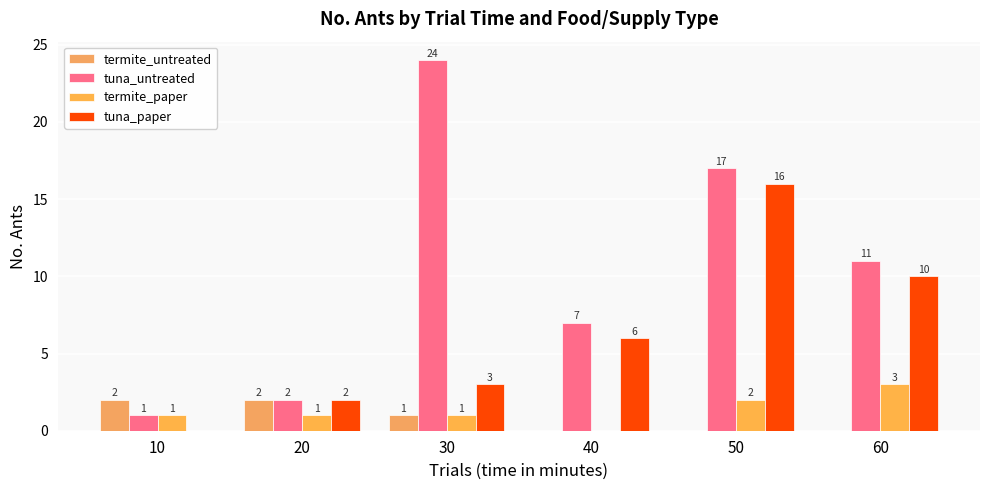

What is the maximum value shown in the chart?

24